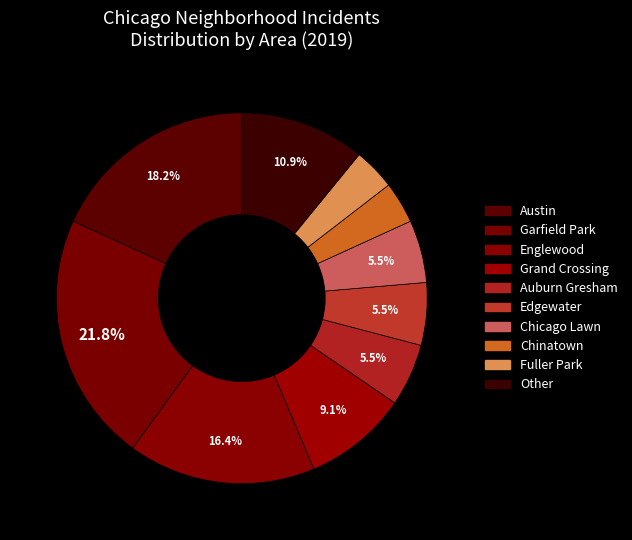

How many slices are in this pie chart?

10